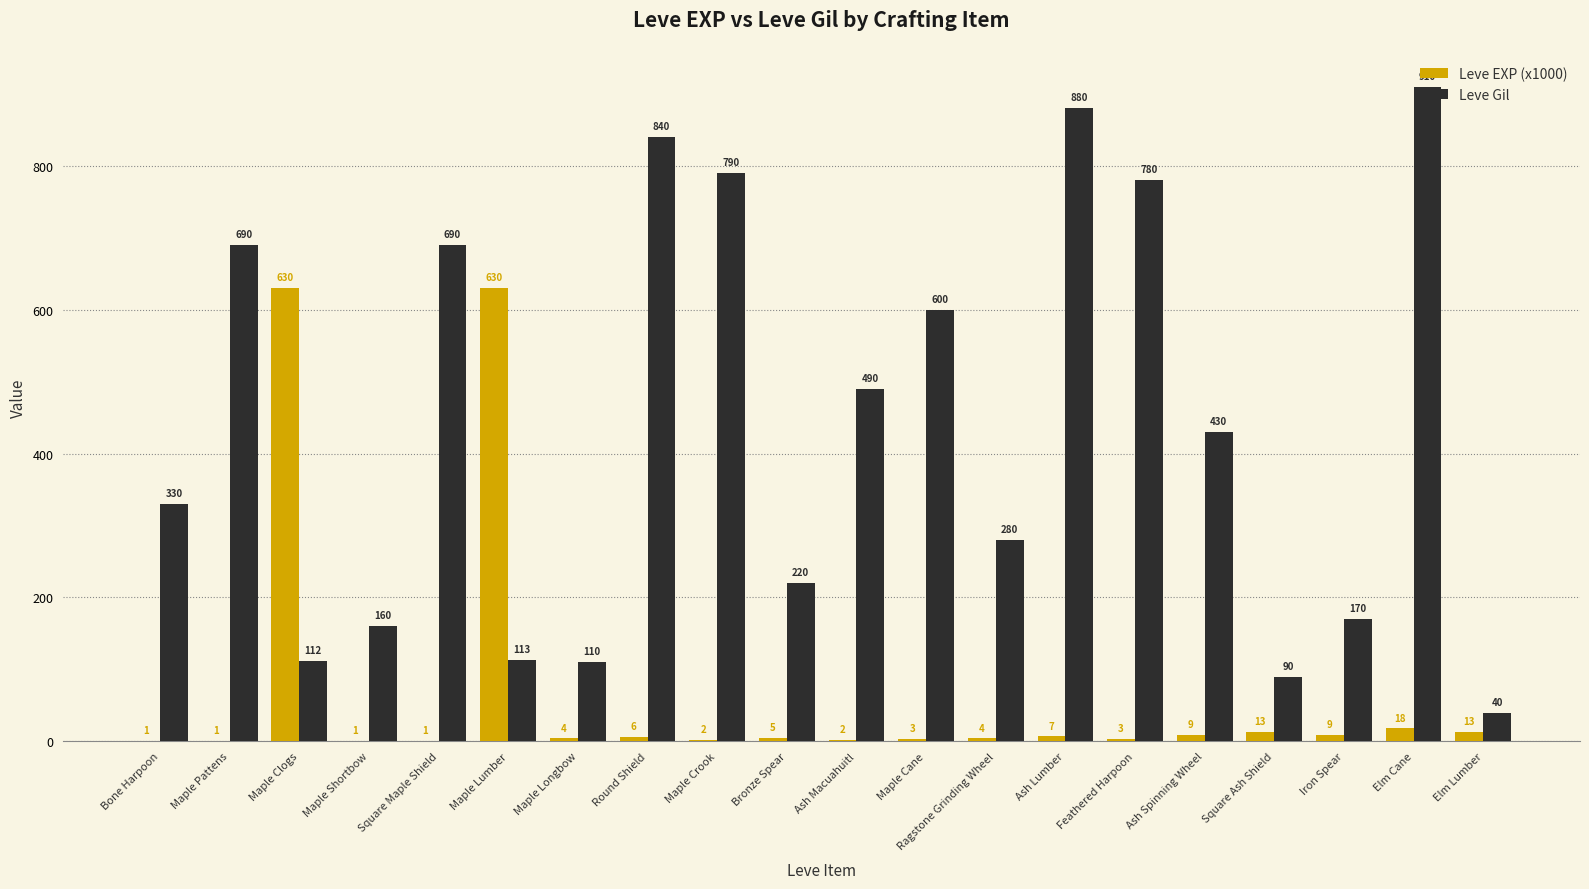

Between Maple Longbow and Maple Crook, which series saw the biggest shift?

Leve Gil